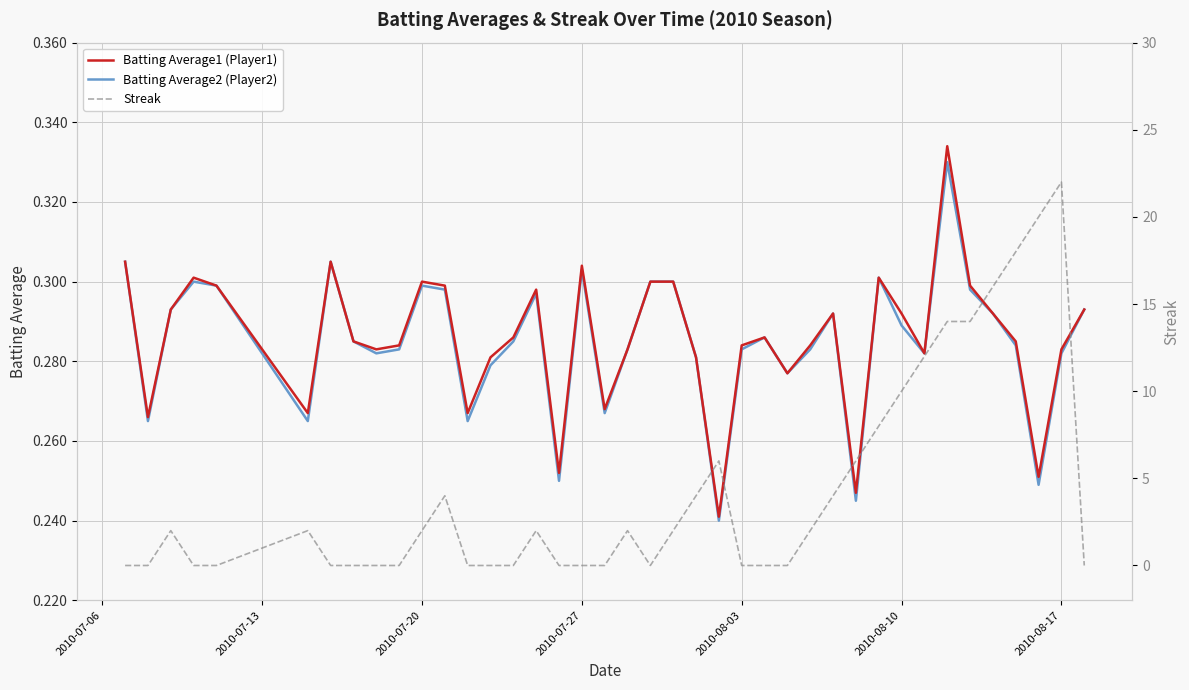

Which series has the largest total across all categories?

Streak